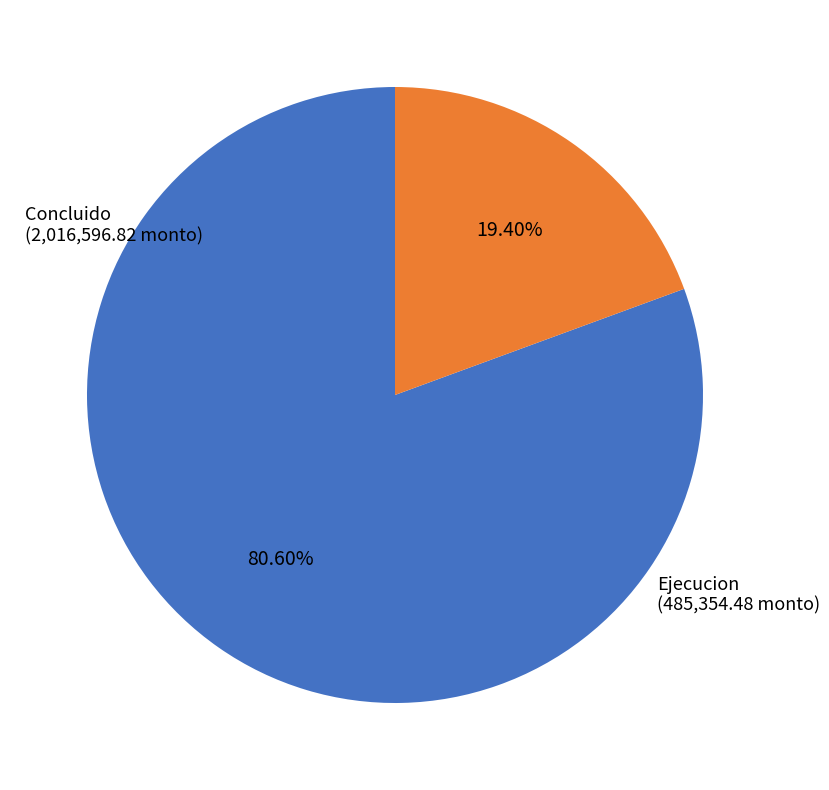

Is there any slice that represents more than half of the pie?

Yes